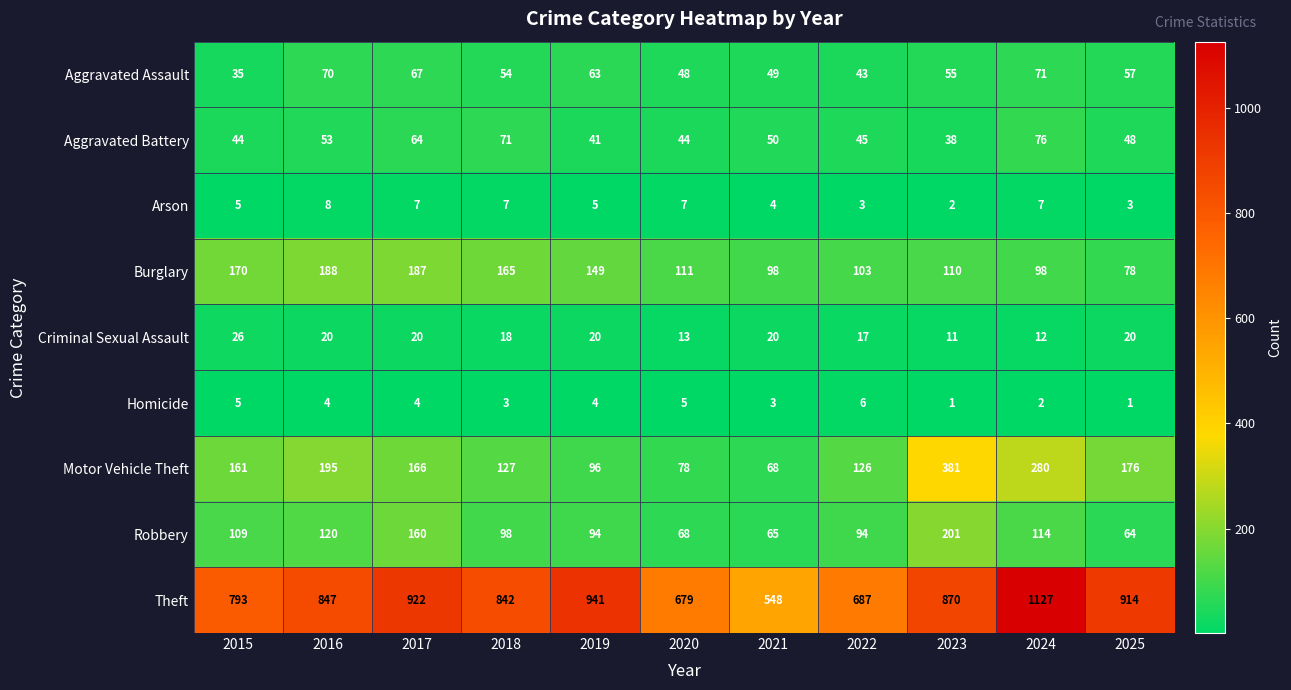

What is the sum of the Aggravated Battery values at 2025 and 2016?

101